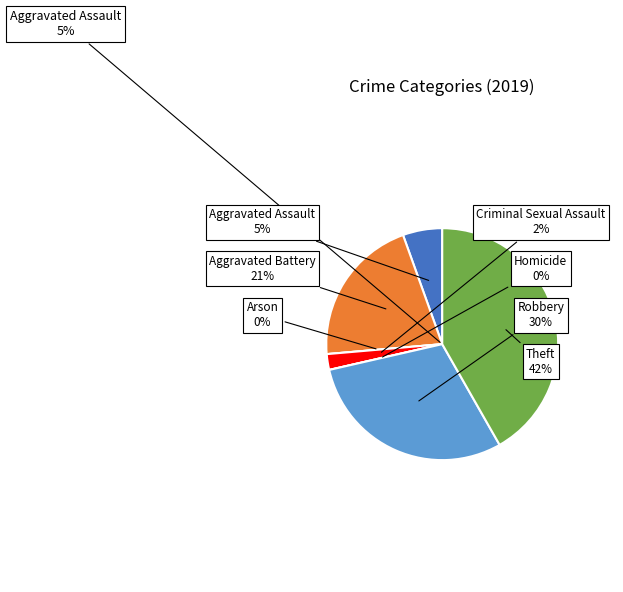

Is Arson the majority of the pie?

No